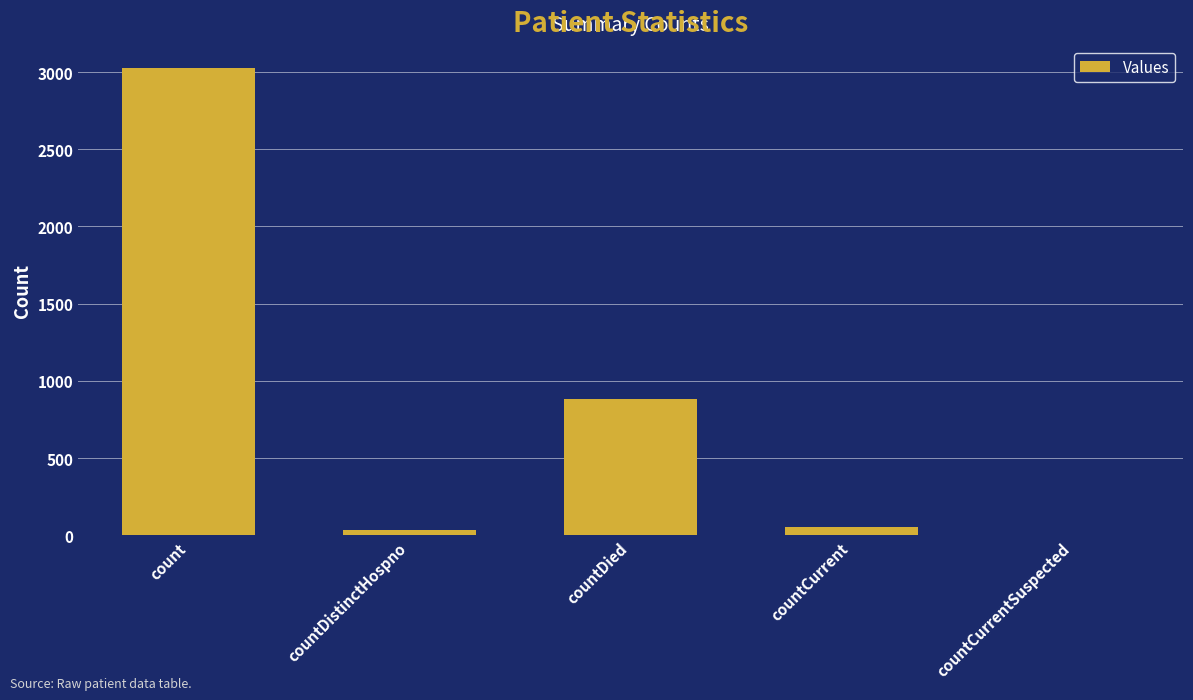

Are the bars grouped side by side (vs. stacked)?

No